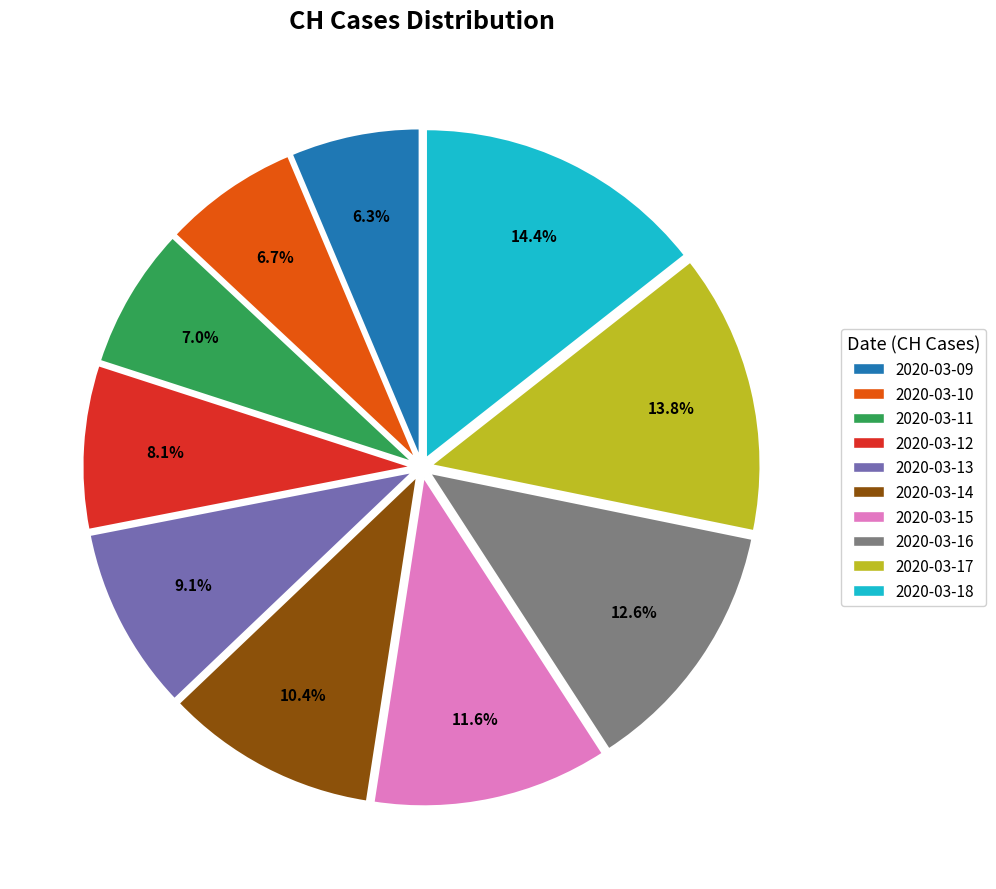

Is there a majority slice in this chart?

No